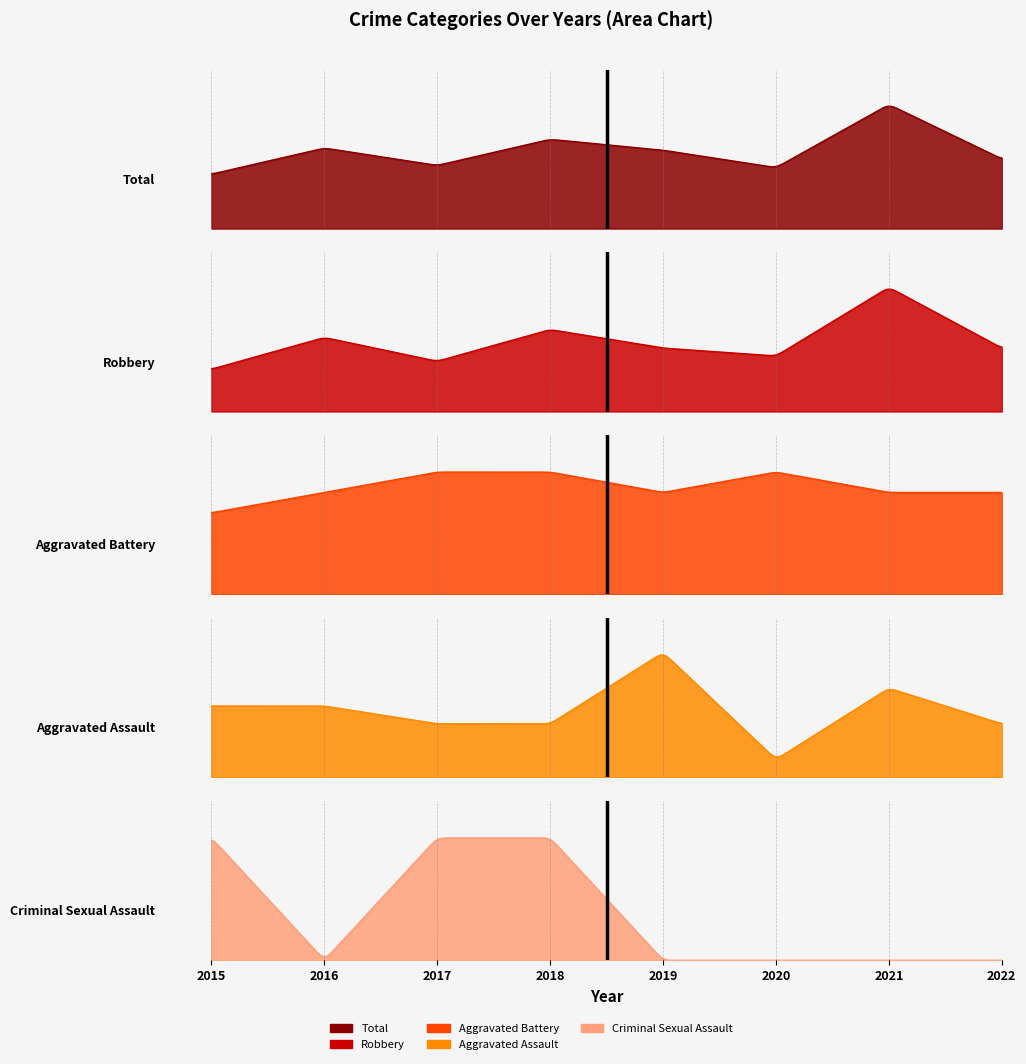

At how many categories does at least one series exceed 48?

1